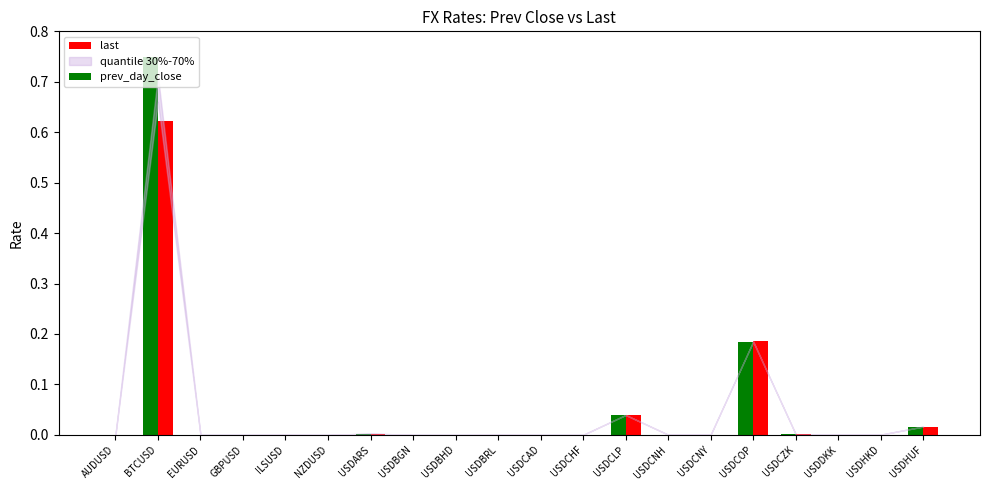

What is the sum of all prev_day_close values?

1.0